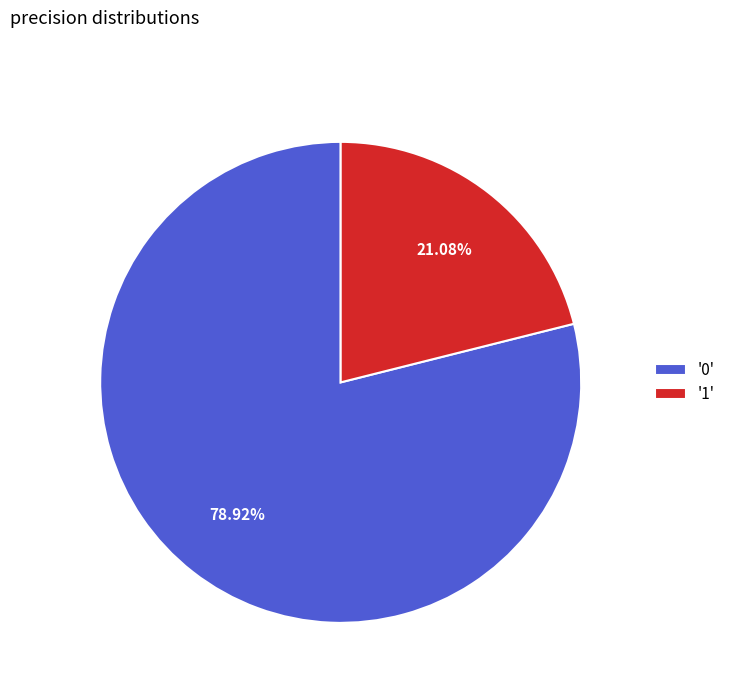

To the nearest percent, what is the average slice percentage?

50%